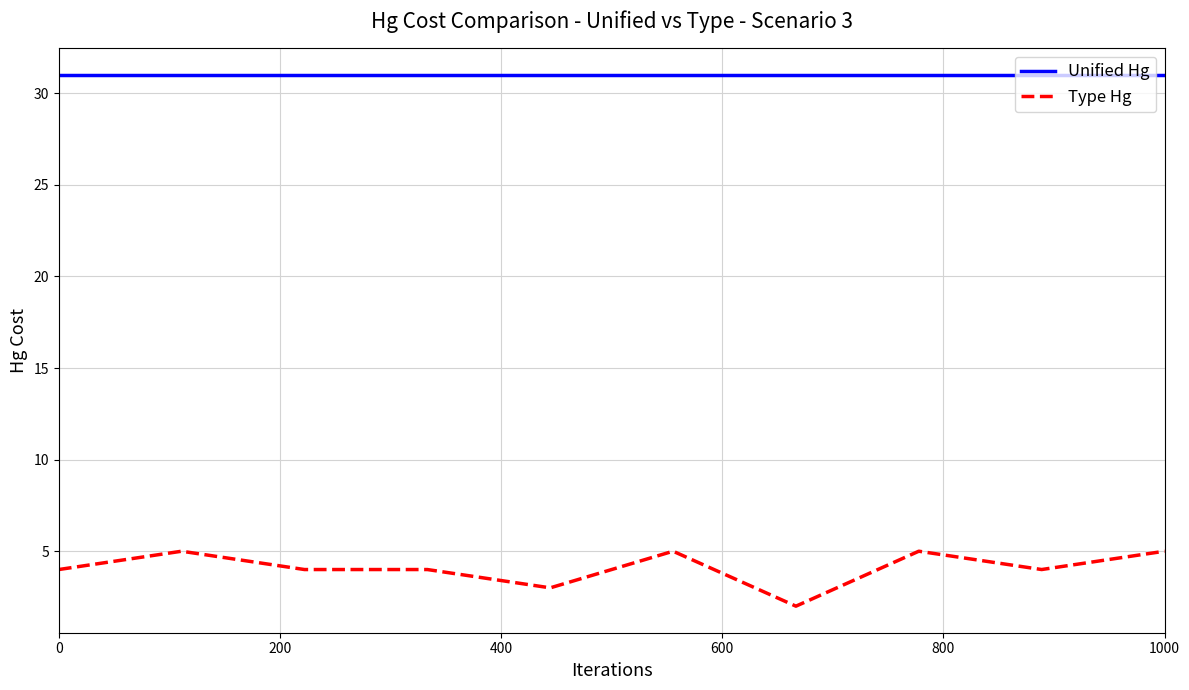

Does the chart have visible grid lines?

Yes